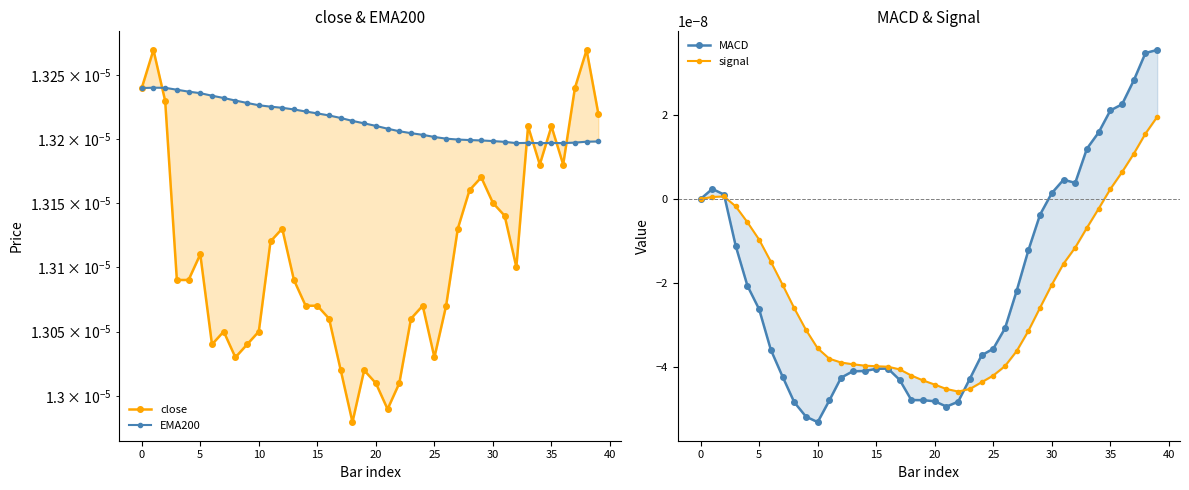

Where is the first local minimum for signal?

22